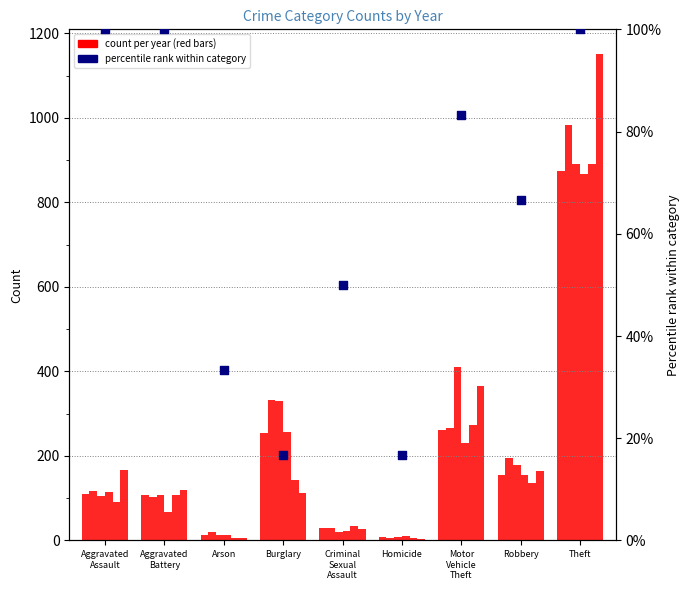

Which has a higher value, Homicide or Aggravated
Assault?

Aggravated
Assault